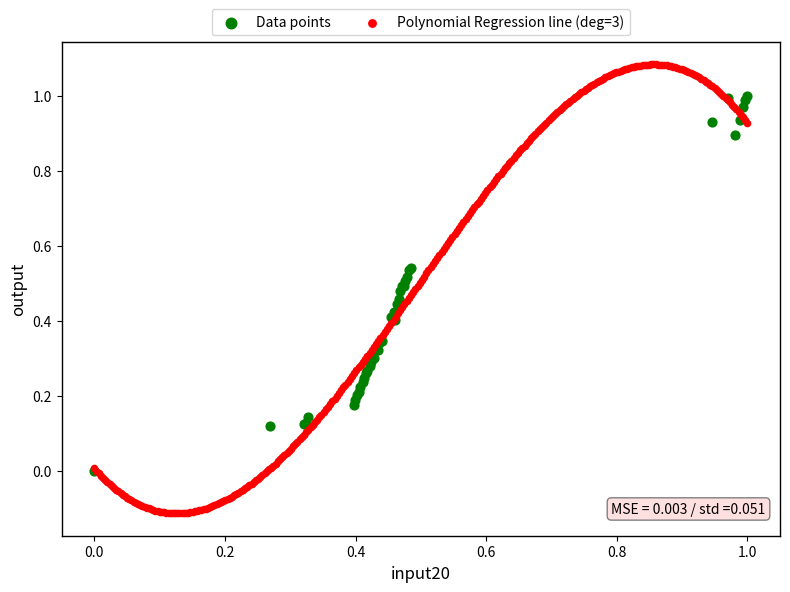

Which series contains the lowest Y value?

Polynomial Regression line (deg=3)